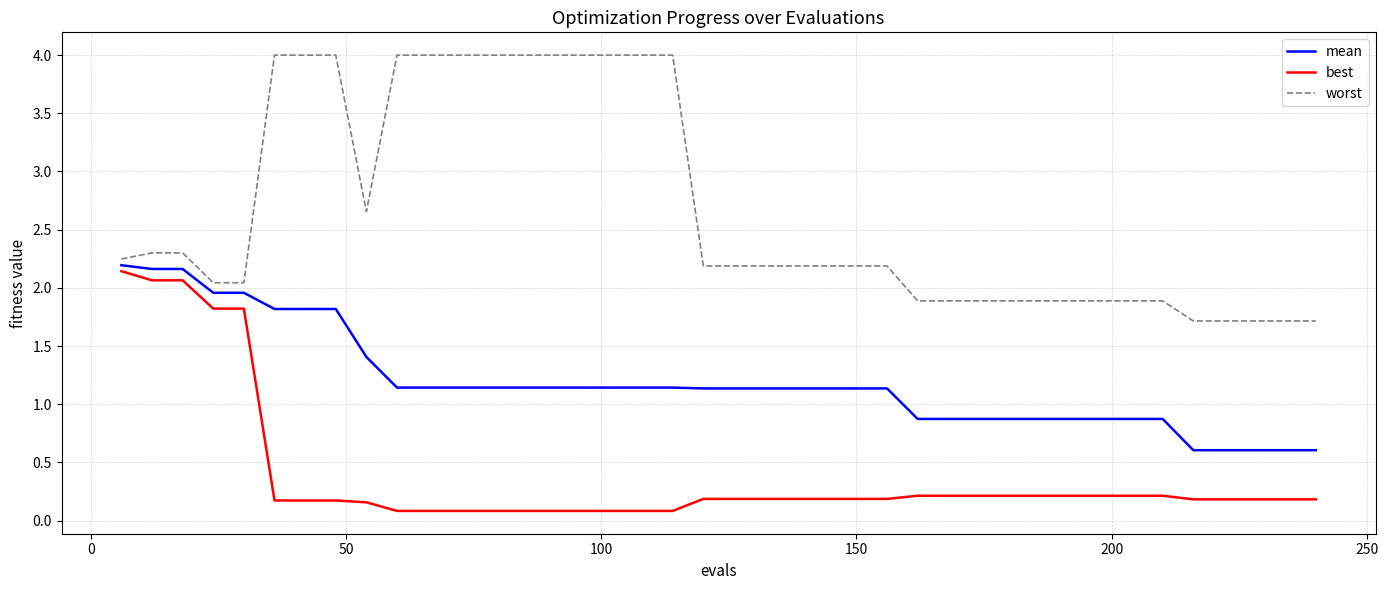

What is the difference between the maximum and second lowest values in the worst series?

2.3